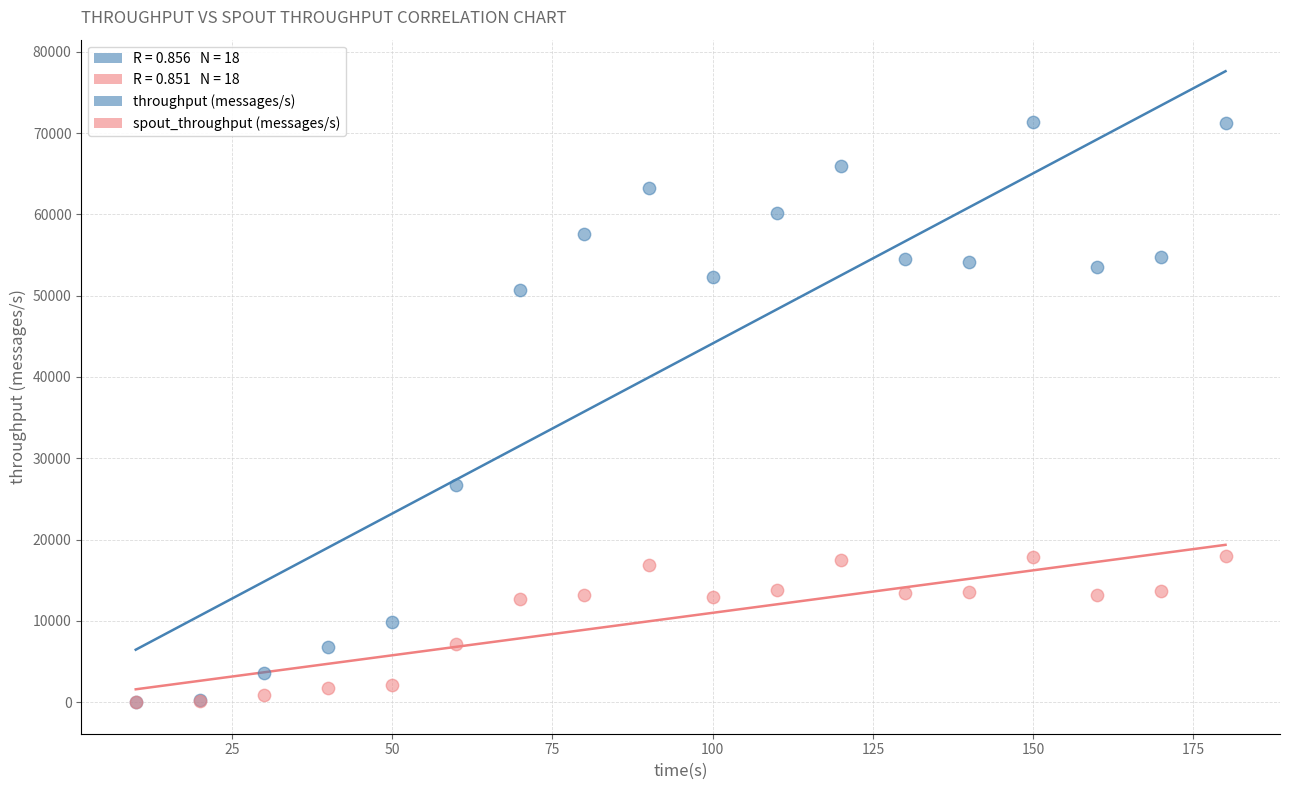

Which series reaches the maximum Y coordinate?

throughput (messages/s)